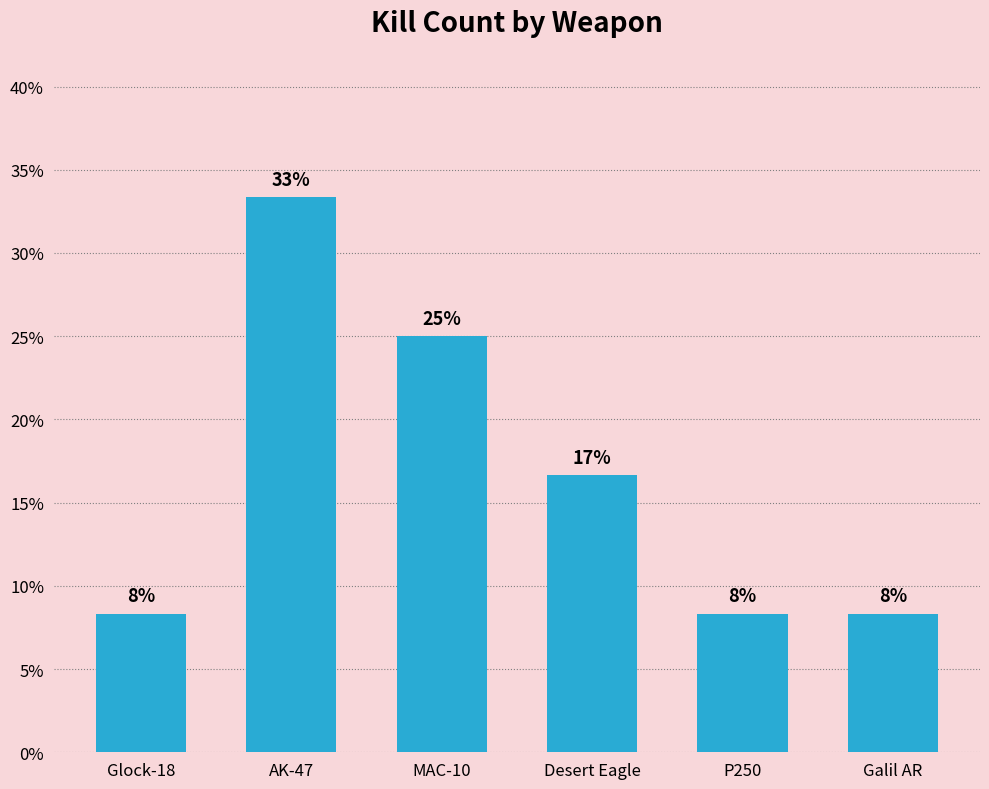

Does the chart contain any negative values?

No